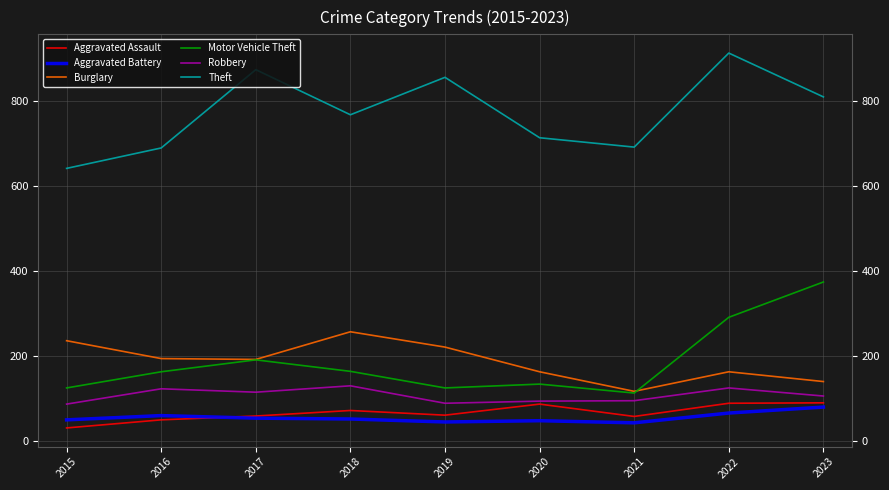

Rank the series at 2015 from lowest to highest value.

Aggravated Assault, Aggravated Battery, Robbery, Motor Vehicle Theft, Burglary, Theft